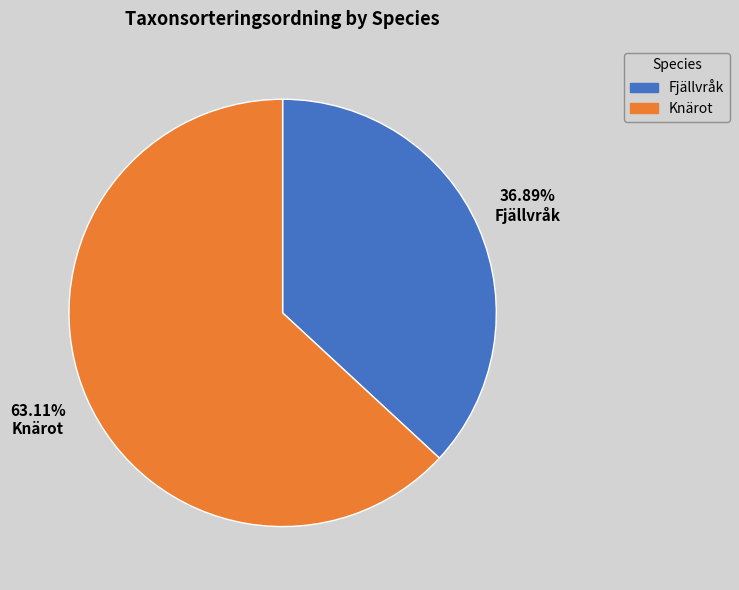

Which slice is the largest?

Knärot